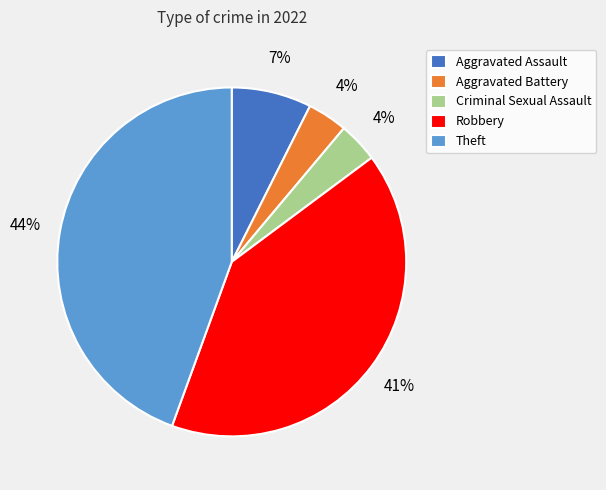

Is it true that Theft is 38% of the pie?

False